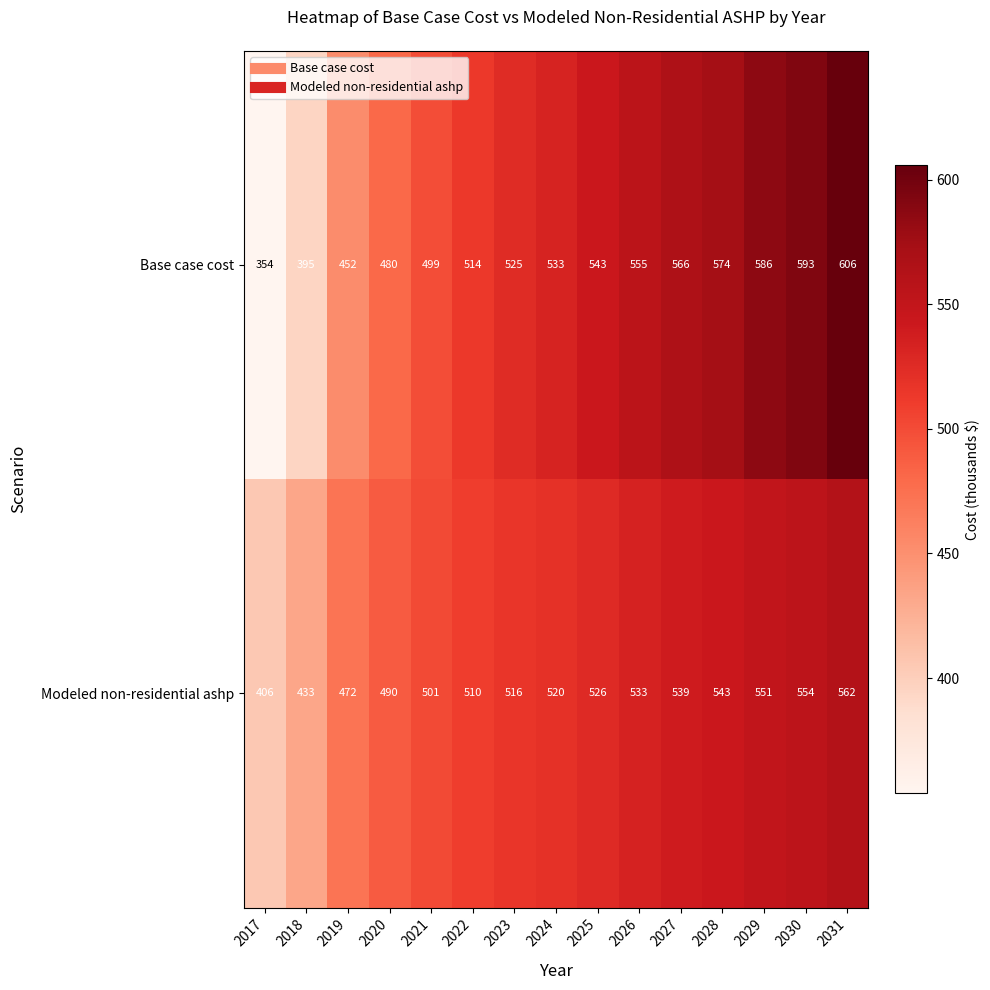

List the series in order of their overall mean, highest first.

Base case cost, Modeled non-residential ashp